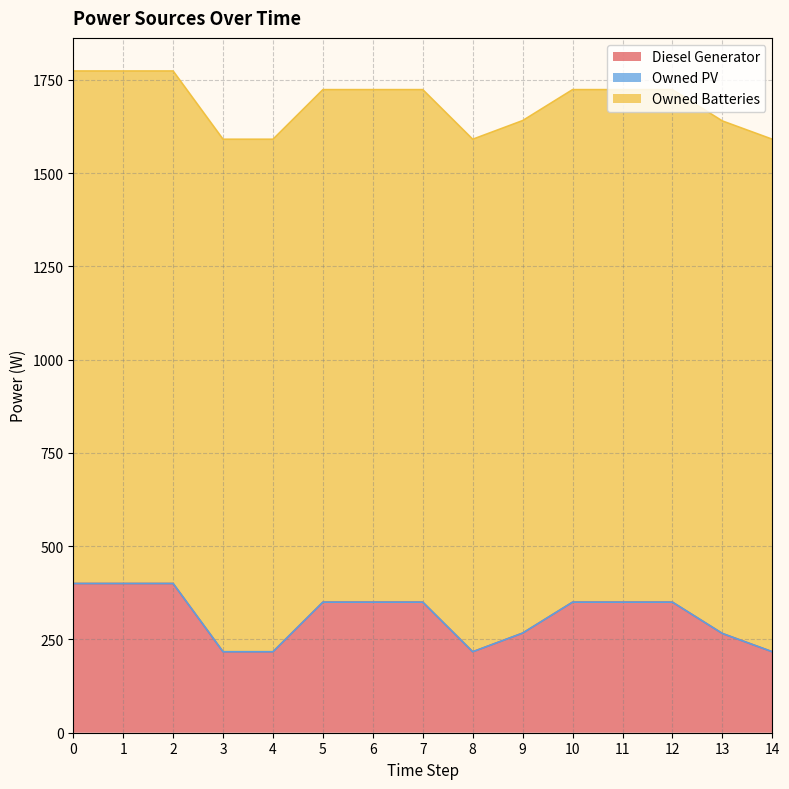

What is the difference between the maximum and minimum values in the Diesel Generator series?

183